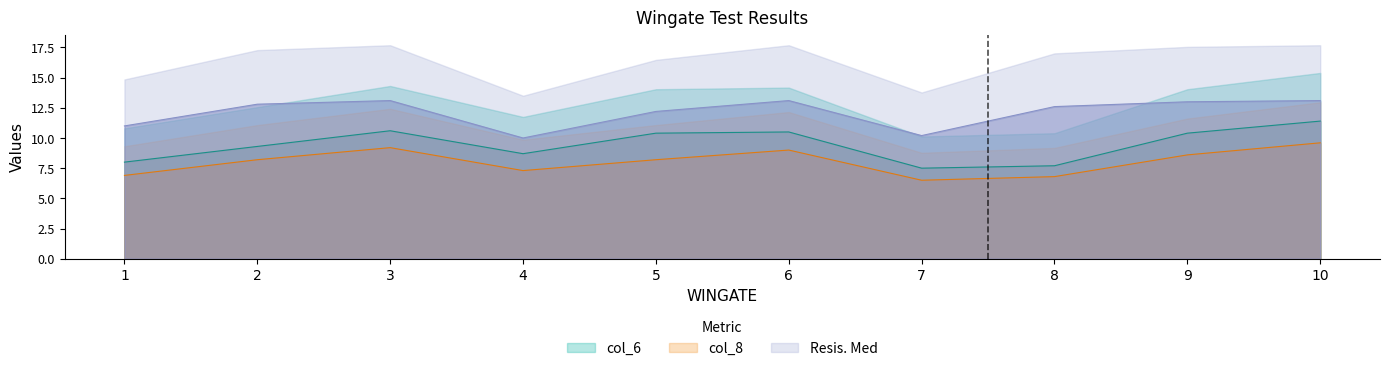

Does the chart have visible grid lines?

No